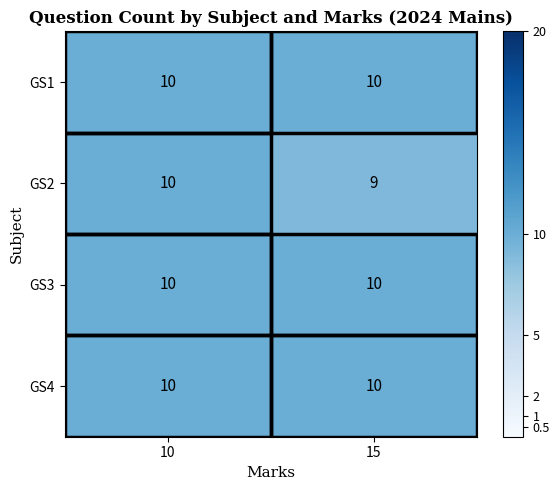

Read the GS3 value at 10.

10